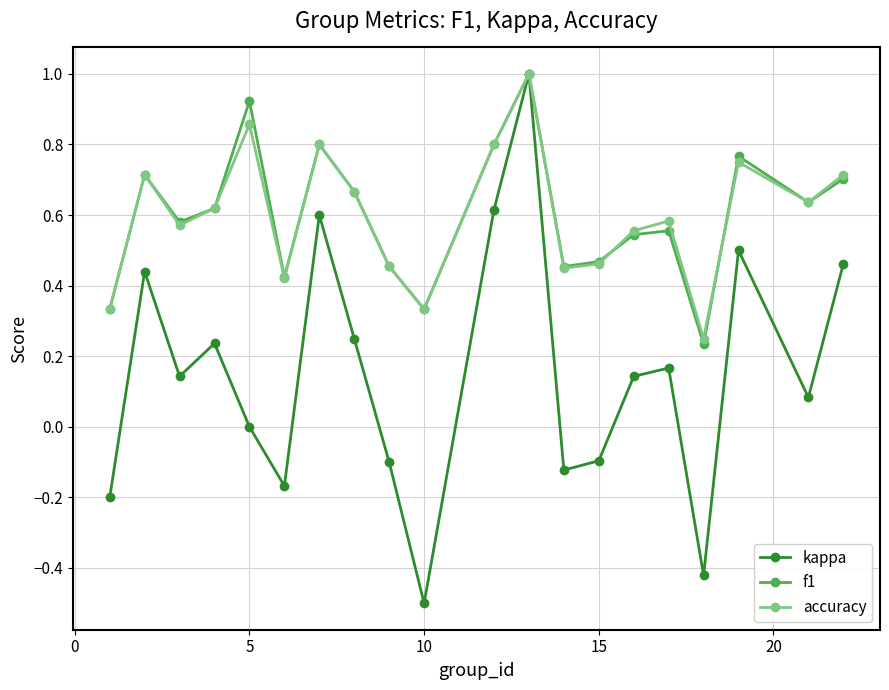

What is the sum of all kappa values?

3.0